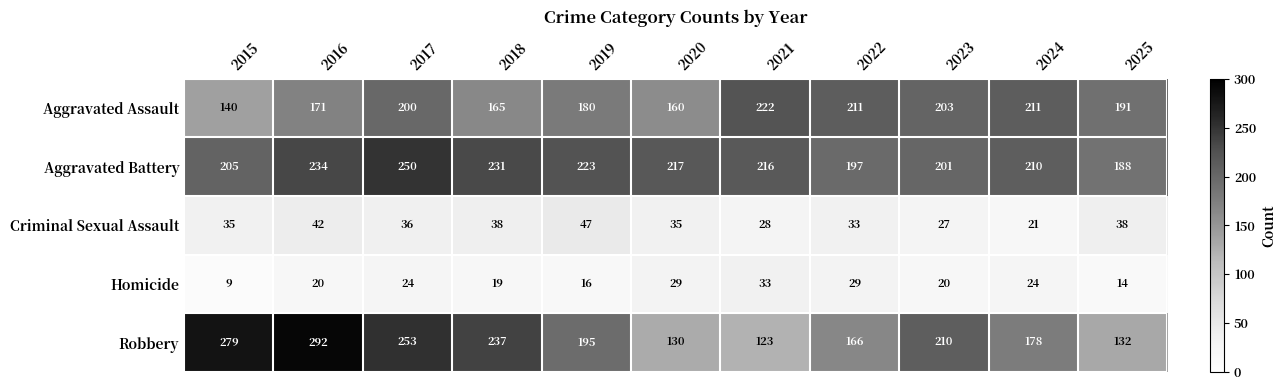

What is the difference between the second highest and second lowest values in the Criminal Sexual Assault series?

15